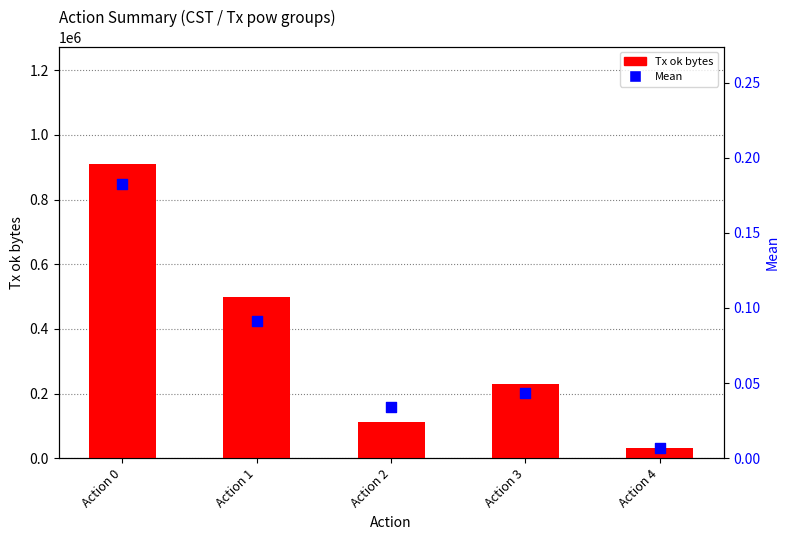

At how many categories does at least one series exceed 134075?

3